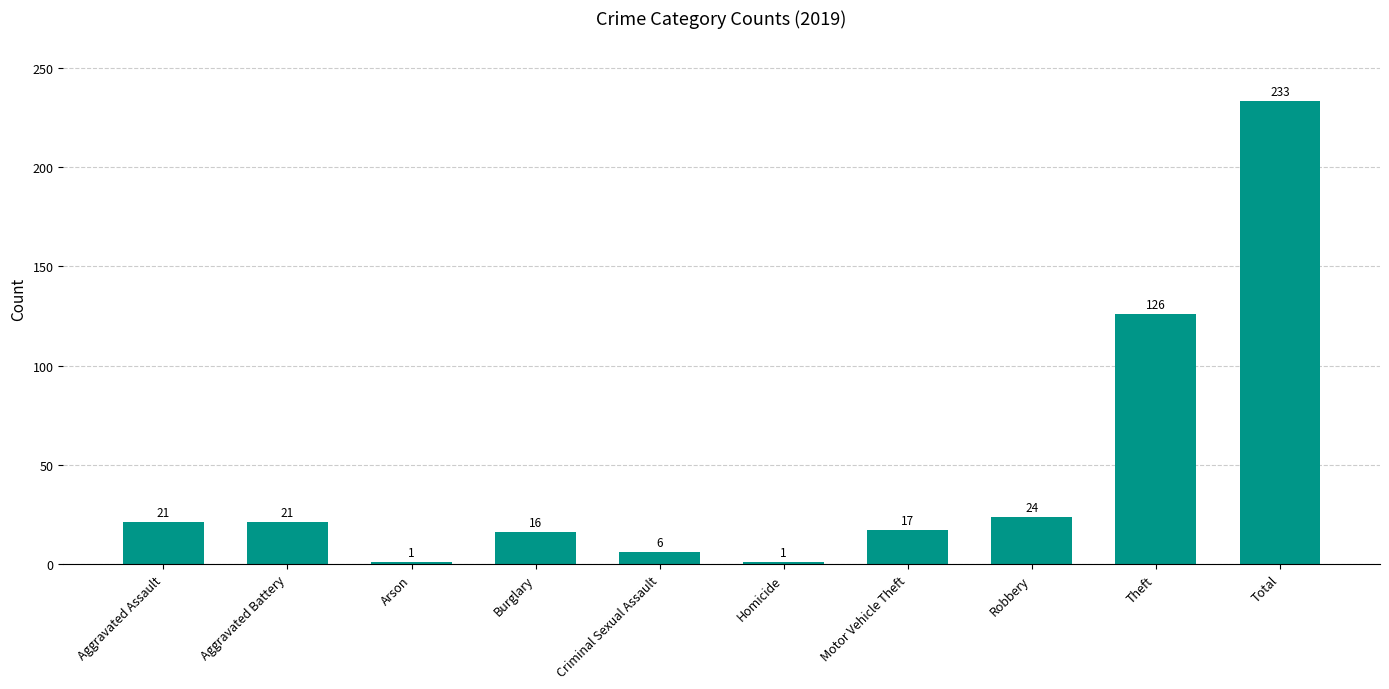

Which category has the highest value across all series?

Total